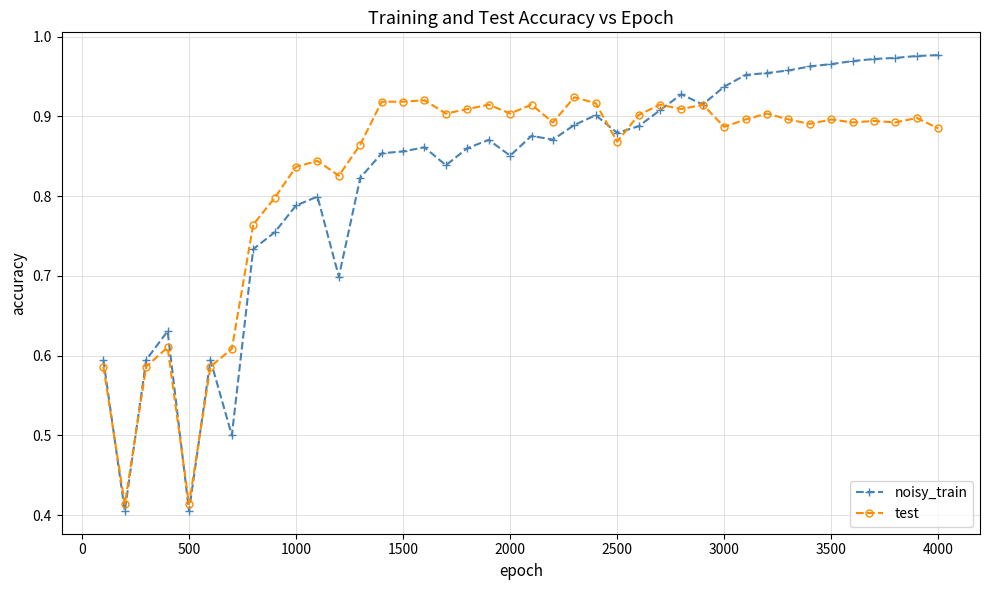

True or false: test has more than 2 points higher than both neighbors.

True